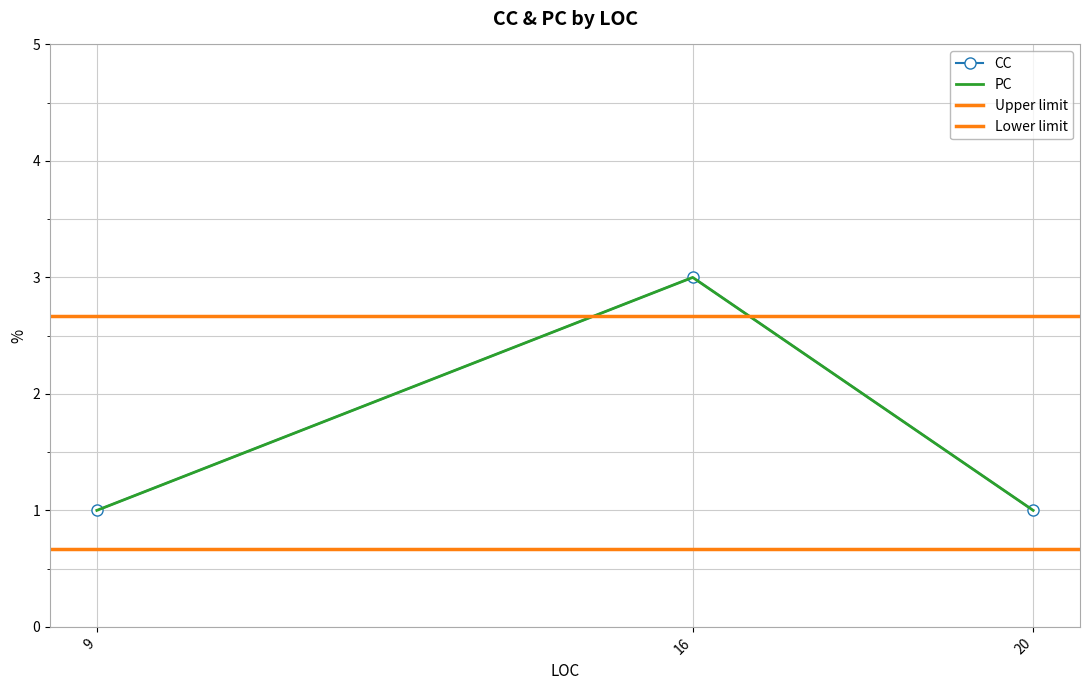

What is the label of the 1st point from the right?

20